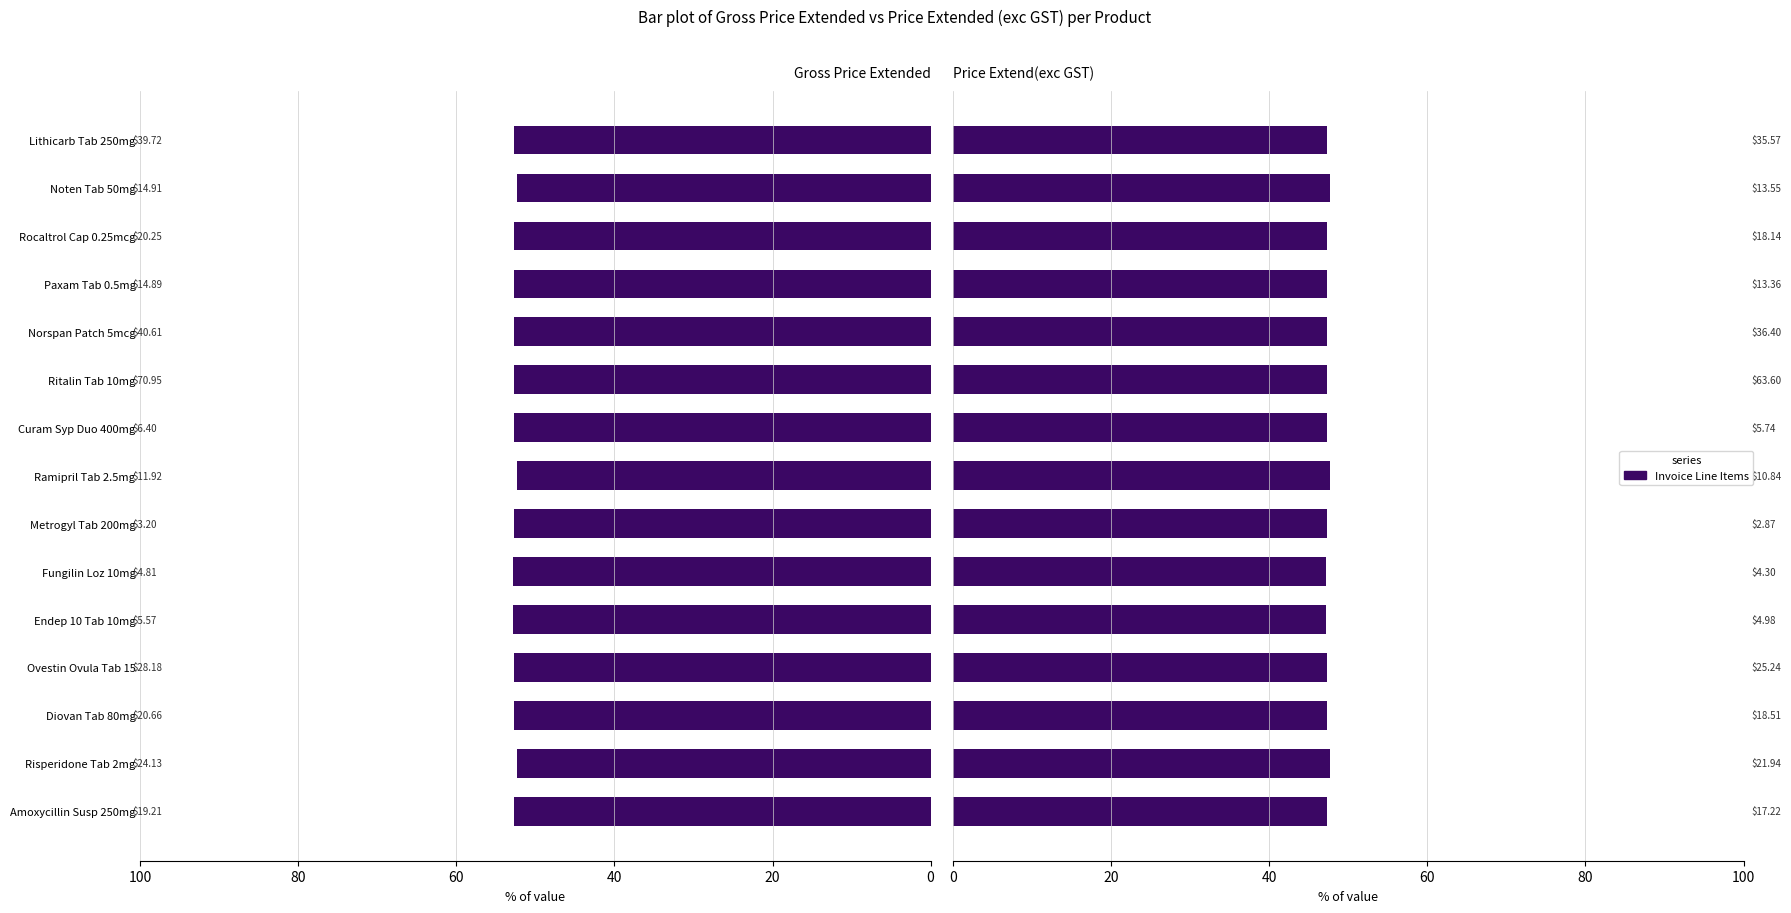

How many categories are shown in the chart?

15